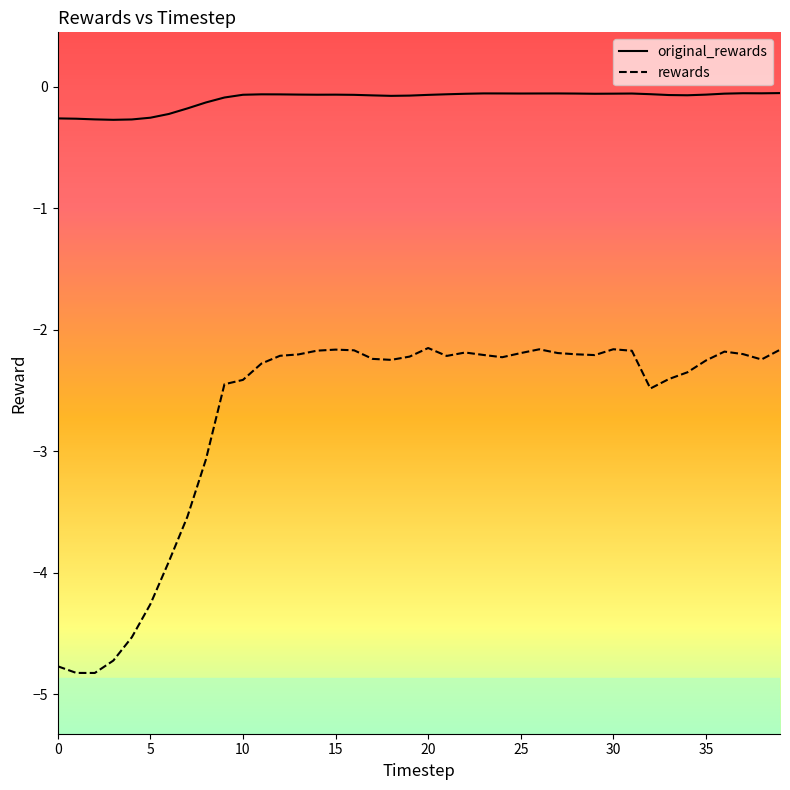

What is the difference between the maximum and minimum values in the rewards series?

2.7